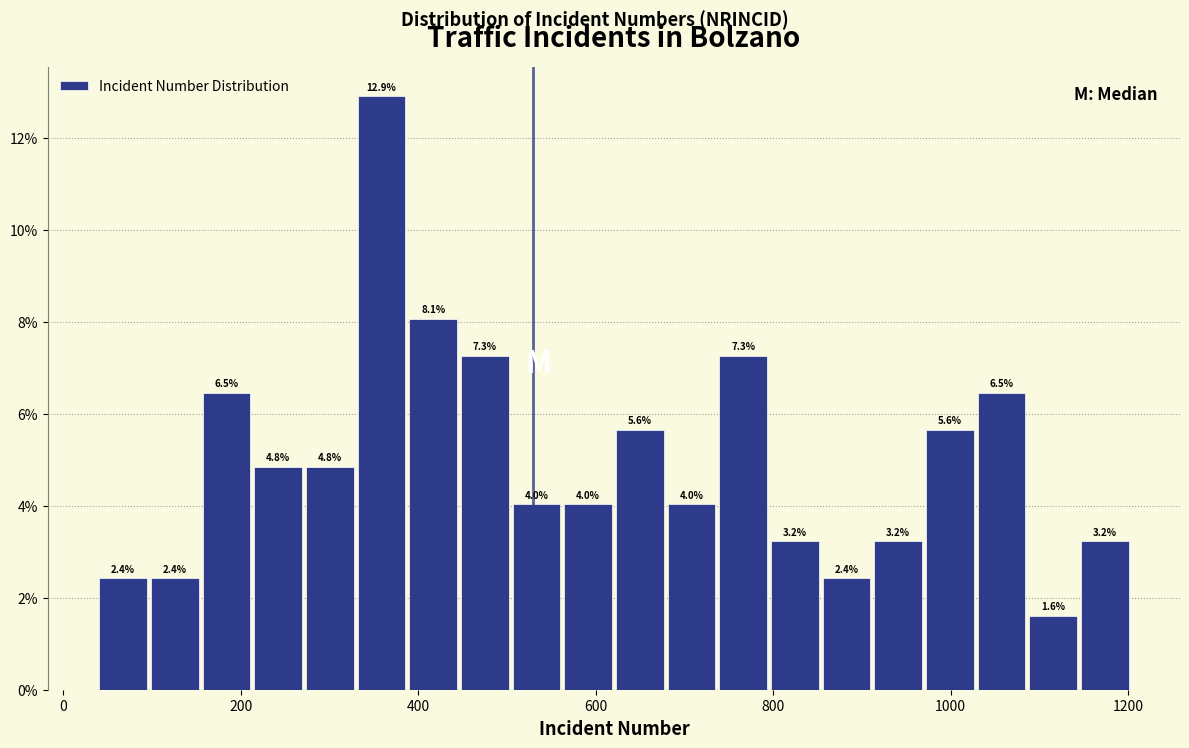

Around what value on the x-axis is the tallest bar? Give the approximate position of its centre, as read against the axis.

360